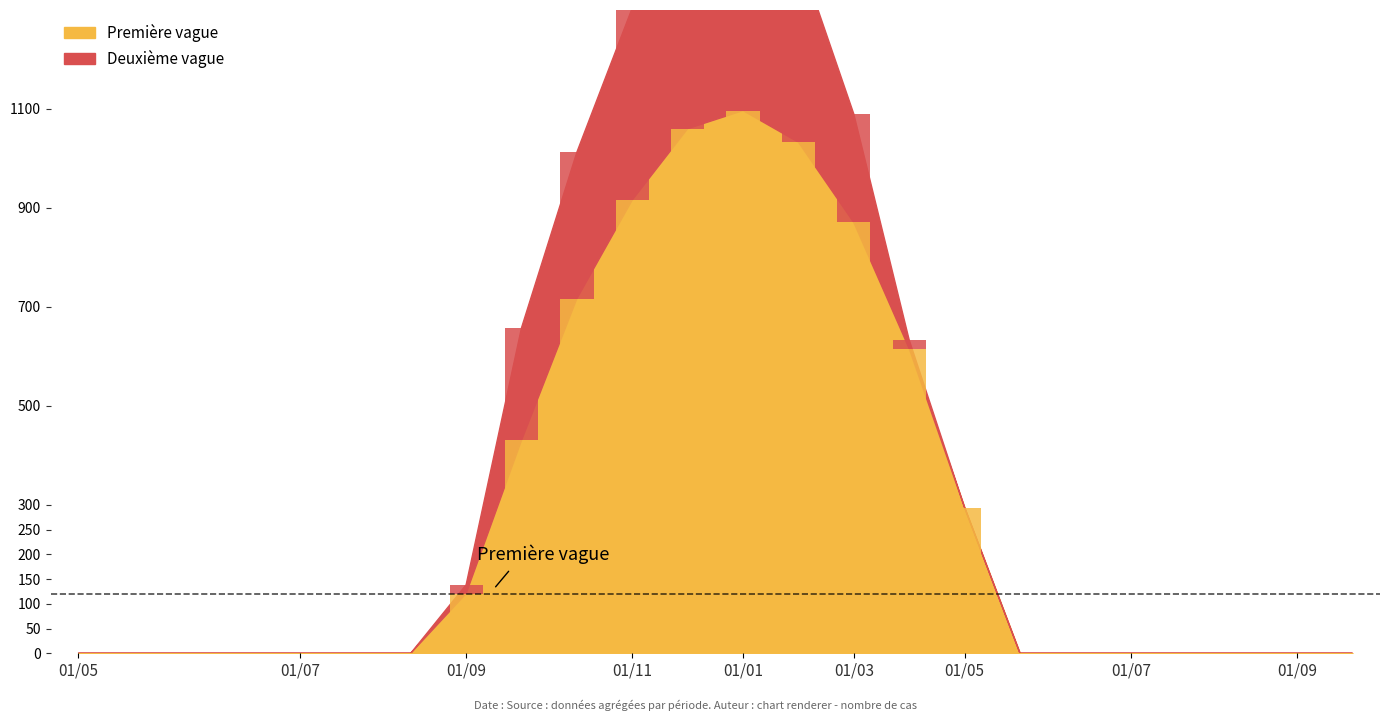

Read the Première vague value at 11.

1060.3